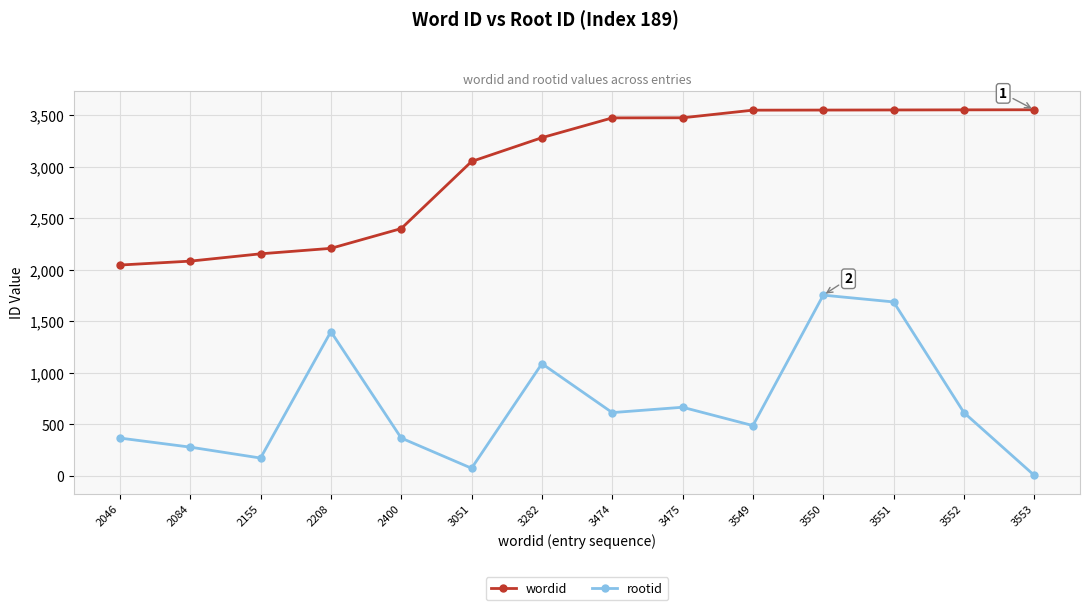

At which label does rootid reach its minimum?

3553